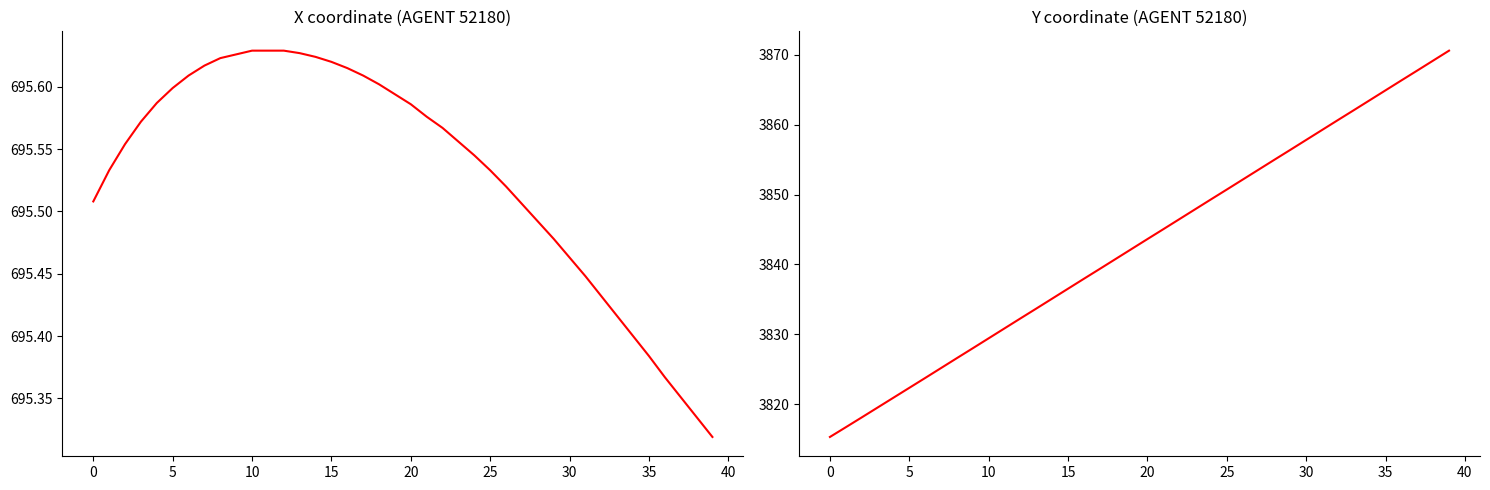

Reading right to left, extract all data points from this chart.

X: 695.3	695.3	695.4	695.4	695.4	695.4	695.4	695.4	695.4	695.5	695.5	695.5	695.5	695.5	695.5	695.5	695.6	695.6	695.6	695.6	695.6	695.6	695.6	695.6	695.6	695.6	695.6	695.6	695.6	695.6	695.6	695.6	695.6	695.6	695.6	695.6	695.6	695.6	695.5	695.5
Y: 3870.6	3869.1	3867.7	3866.3	3864.9	3863.5	3862.1	3860.6	3859.2	3857.8	3856.4	3855.0	3853.6	3852.1	3850.7	3849.3	3847.9	3846.5	3845.0	3843.6	3842.2	3840.8	3839.4	3838.0	3836.5	3835.1	3833.7	3832.3	3830.9	3829.4	3828.0	3826.6	3825.2	3823.8	3822.4	3821.0	3819.6	3818.1	3816.7	3815.3